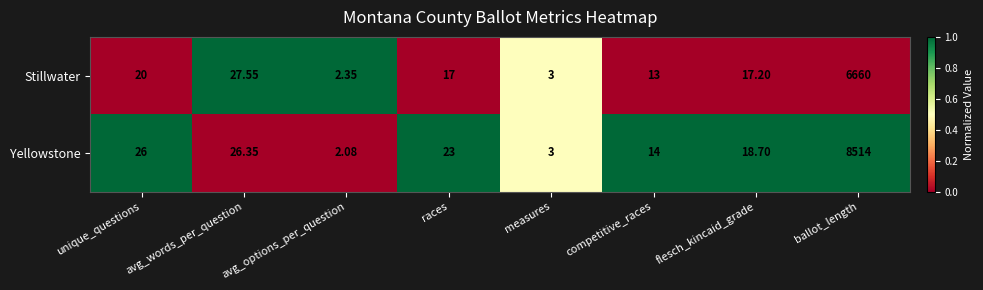

Is the value of Yellowstone at flesch_kincaid_grade greater than the value of Stillwater at races?

Yes